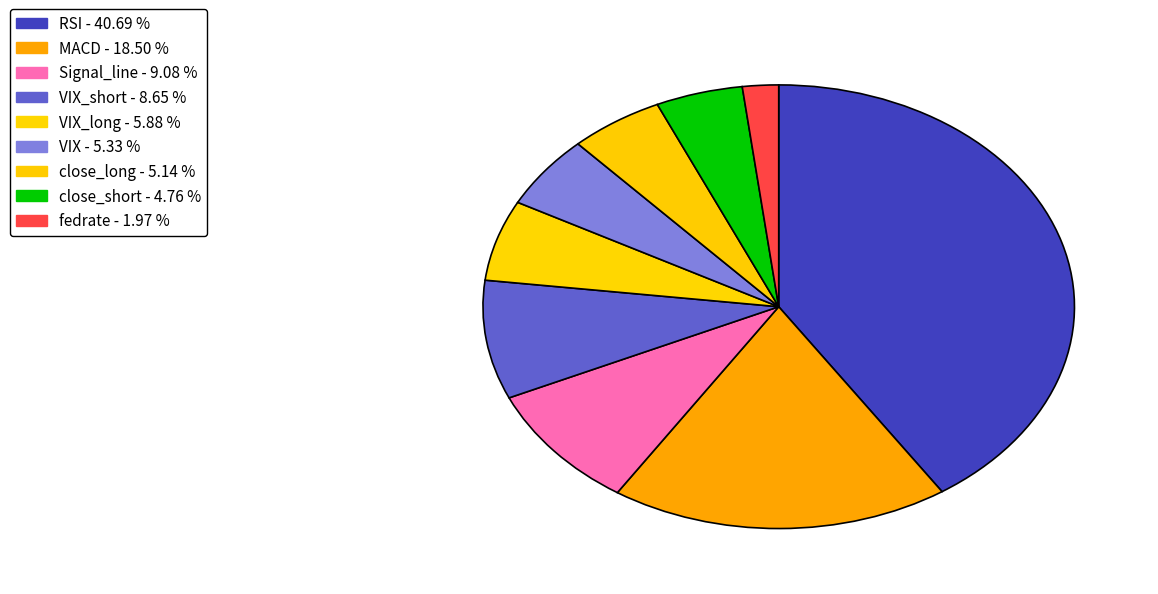

How many slices are in this pie chart?

9